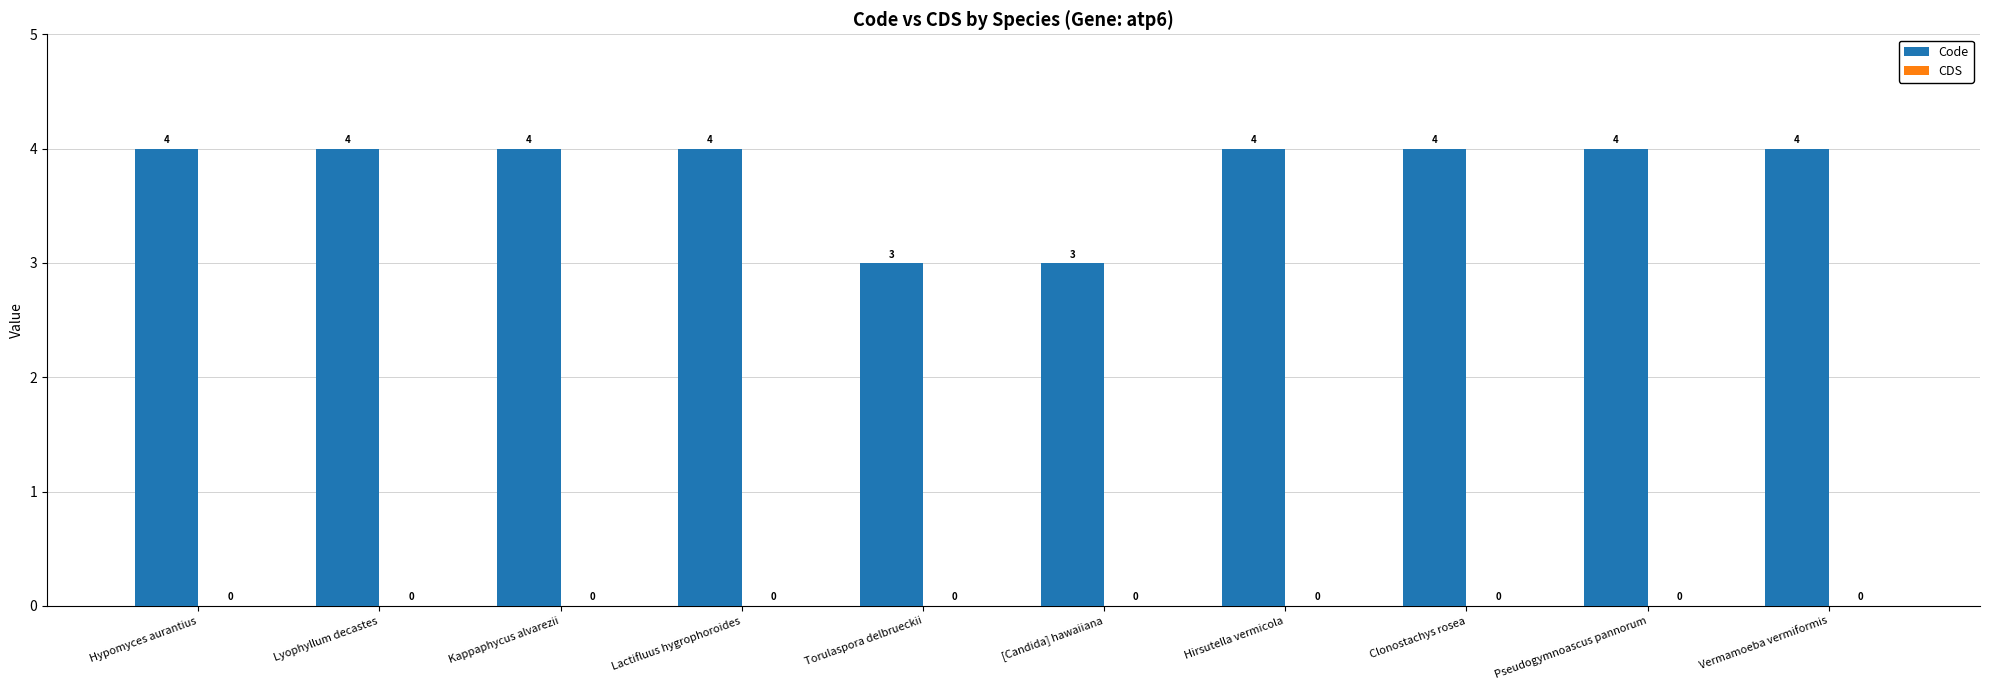

What is the minimum value shown in the chart?

3